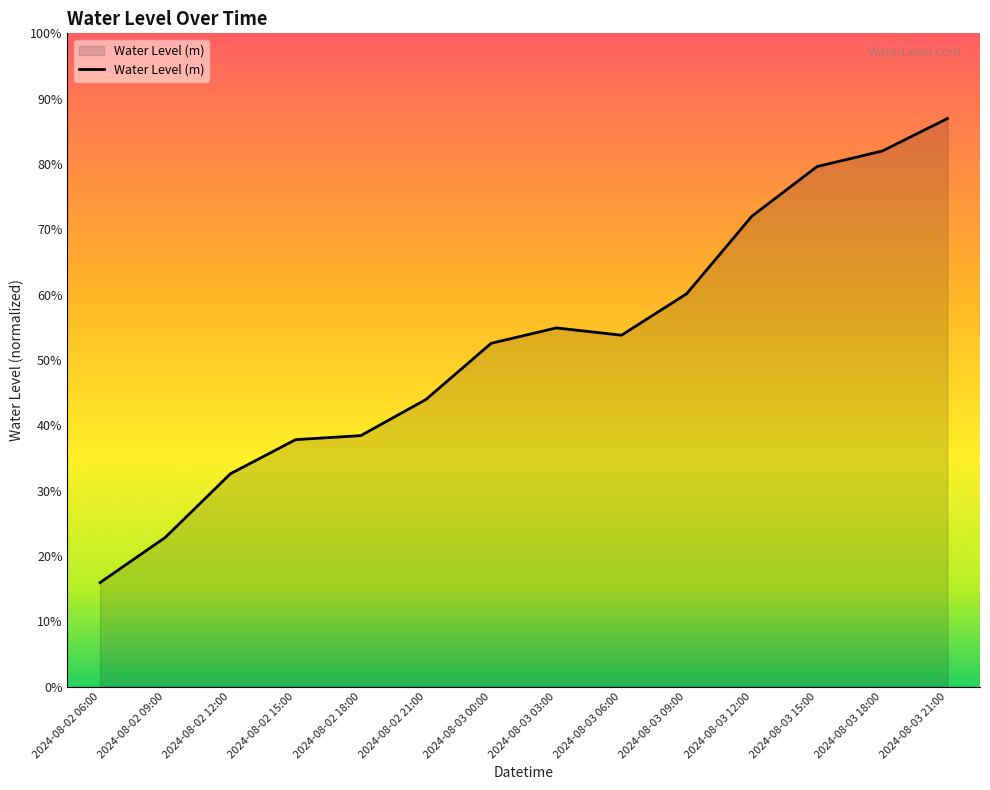

Rank the categories by value from lowest to highest.

2024-08-02 06:00, 2024-08-02 09:00, 2024-08-02 12:00, 2024-08-02 15:00, 2024-08-02 18:00, 2024-08-02 21:00, 2024-08-03 00:00, 2024-08-03 06:00, 2024-08-03 03:00, 2024-08-03 09:00, 2024-08-03 12:00, 2024-08-03 15:00, 2024-08-03 18:00, 2024-08-03 21:00